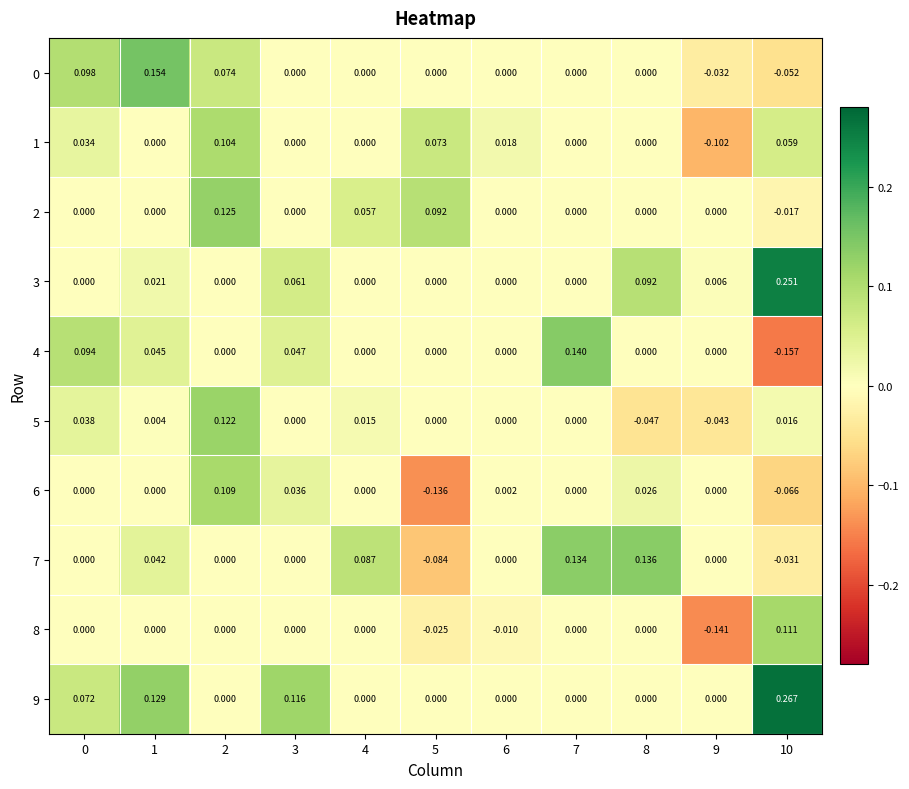

Which series has the largest total across all categories?

9